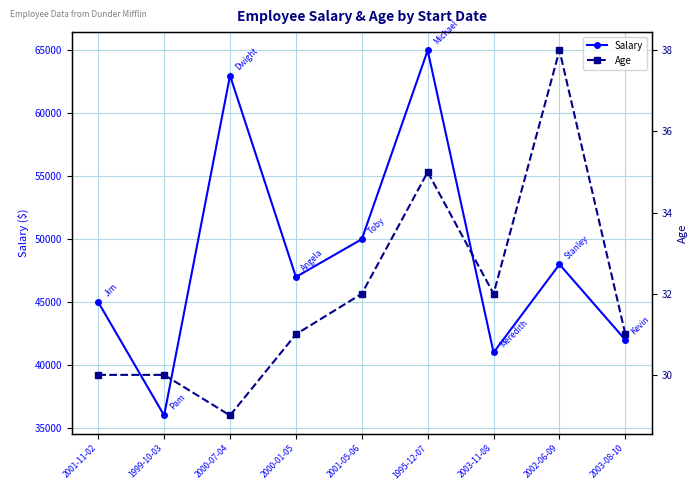

At which category is the sum across all series the highest?

1995-12-07